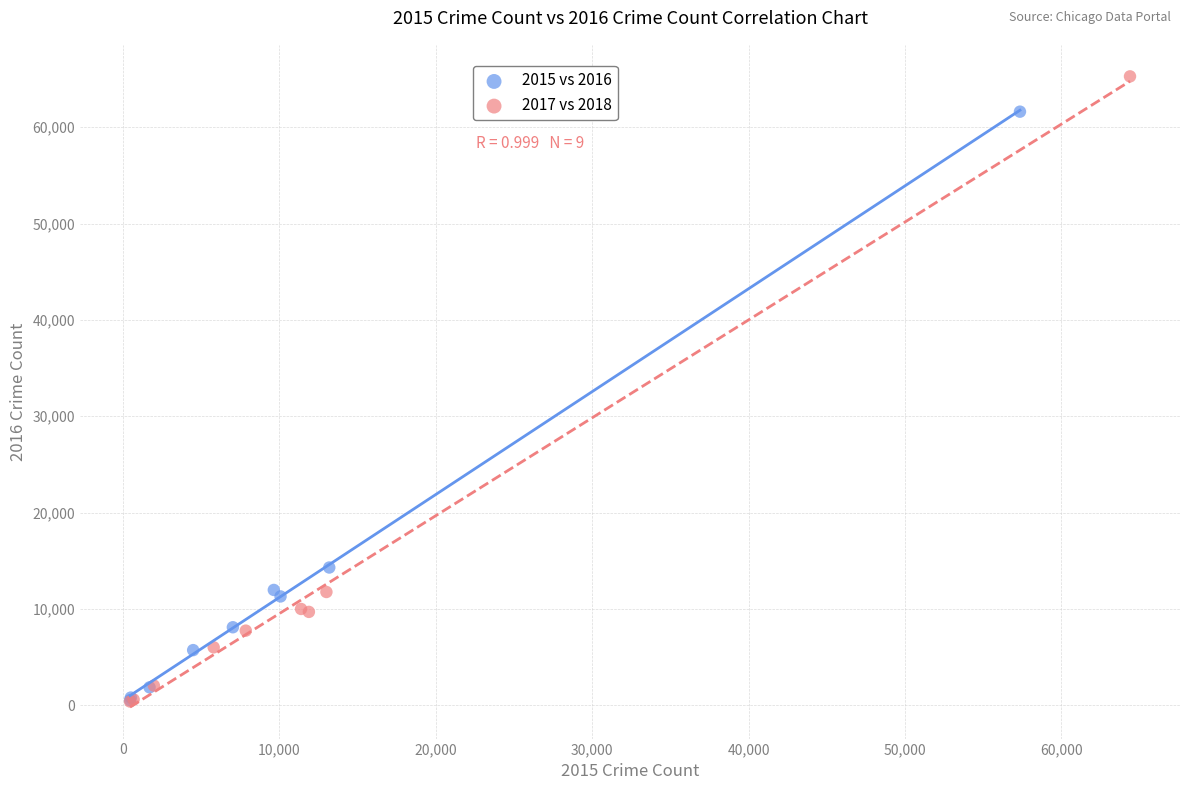

Which series has the widest spread of Y values?

2017 vs 2018